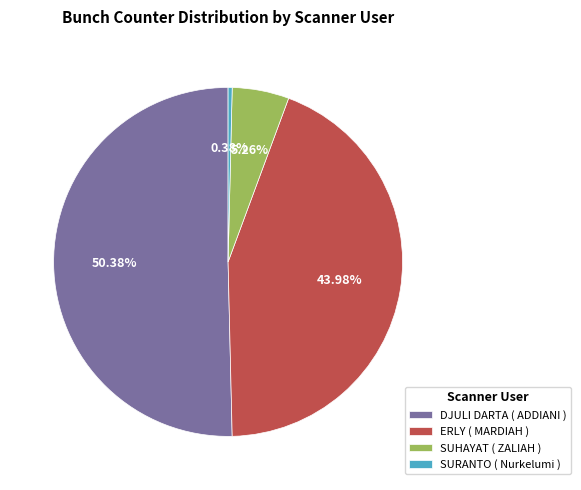

Rank the categories by value from lowest to highest.

SURANTO ( Nurkelumi ), SUHAYAT ( ZALIAH ), ERLY ( MARDIAH ), DJULI DARTA ( ADDIANI )